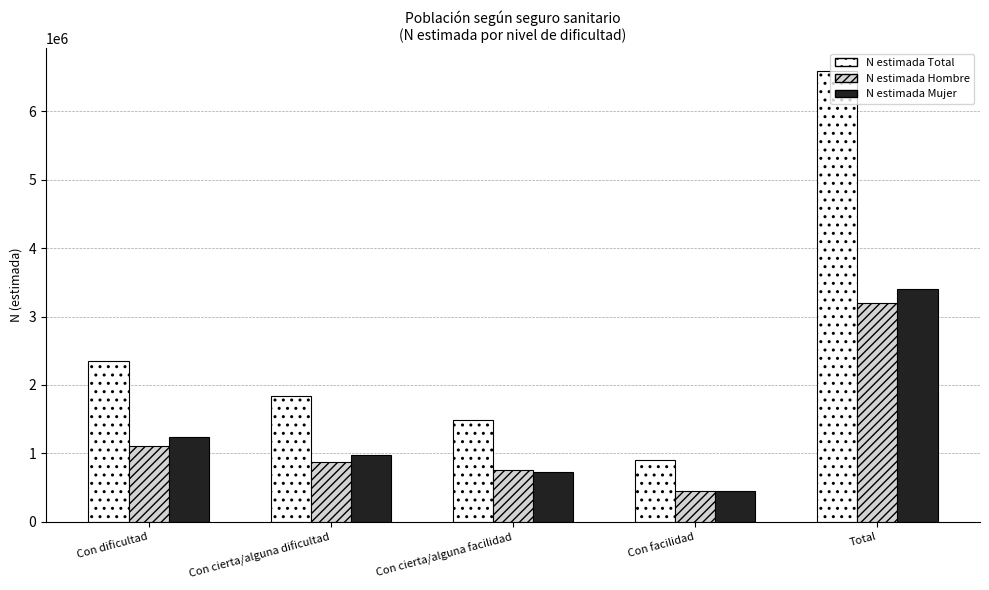

At how many categories does at least one series exceed 1540730?

3